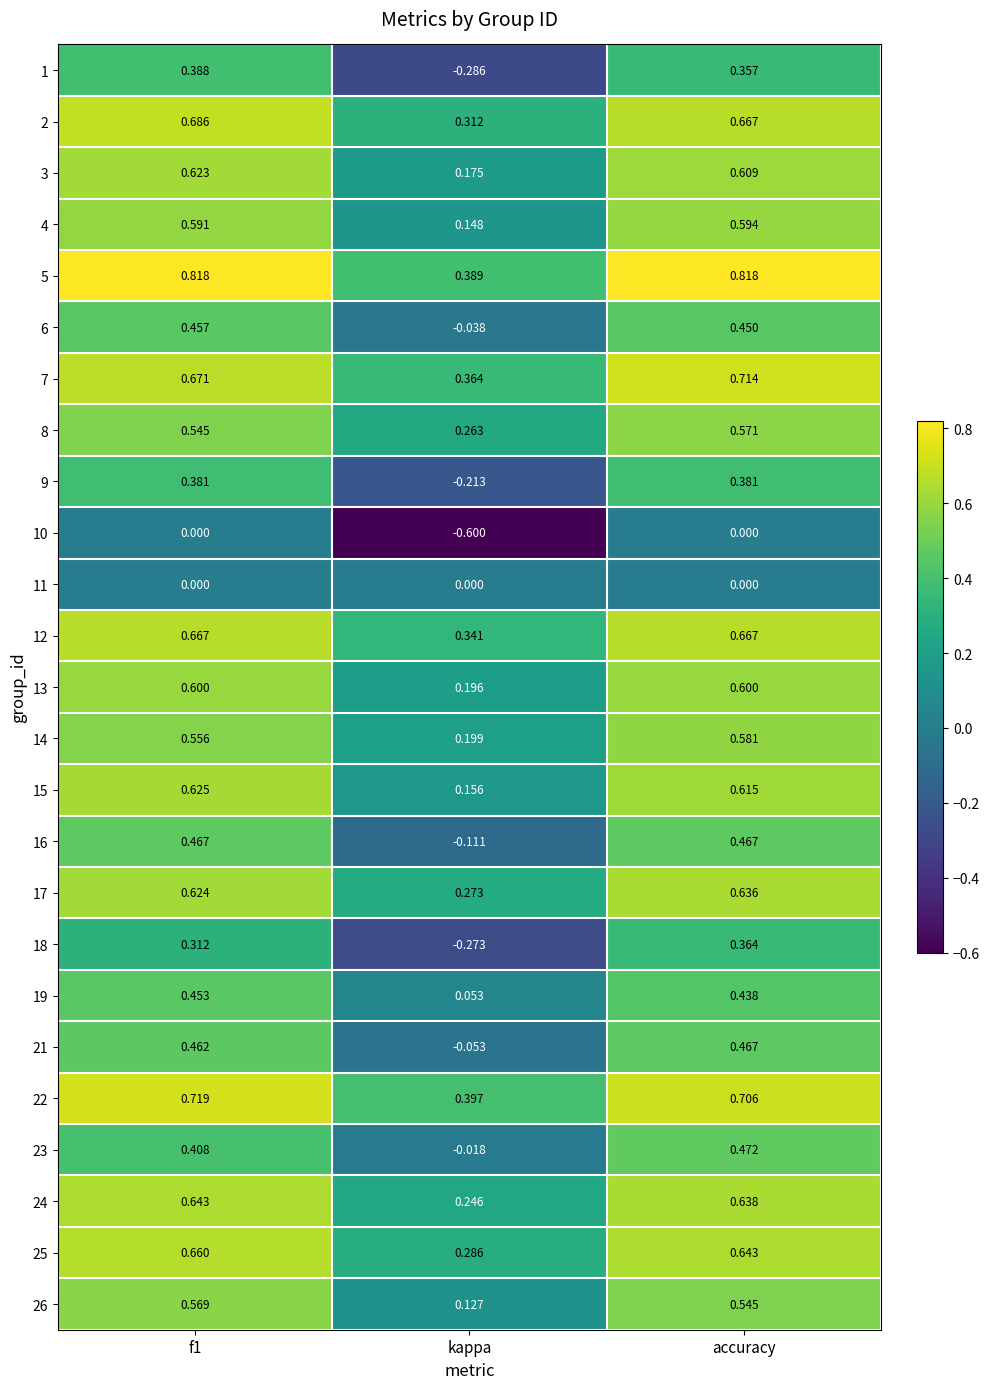

At which category is the sum across all series the highest?

accuracy